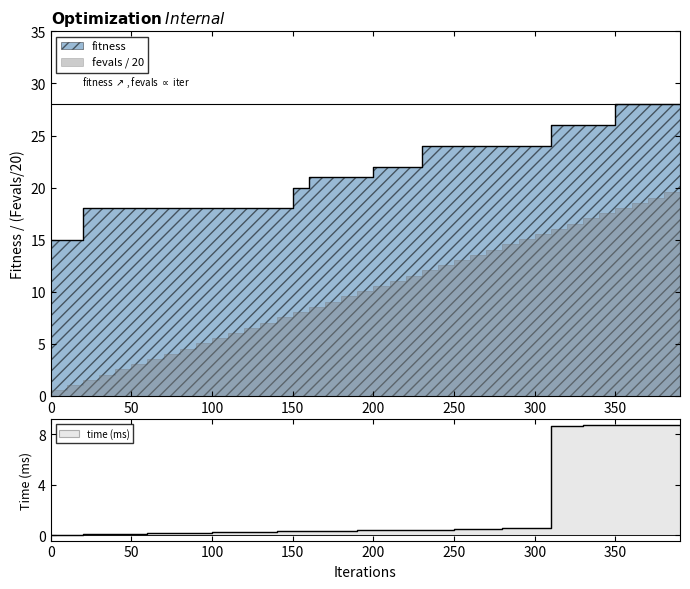

List the labels in order of fitness value, largest first.

350, 360, 370, 380, 390, 310, 320, 330, 340, 230, 240, 250, 260, 270, 280, 290, 300, 200, 210, 220, 160, 170, 180, 190, 150, 20, 30, 40, 50, 60, 70, 80, 90, 100, 110, 120, 130, 140, 0, 10